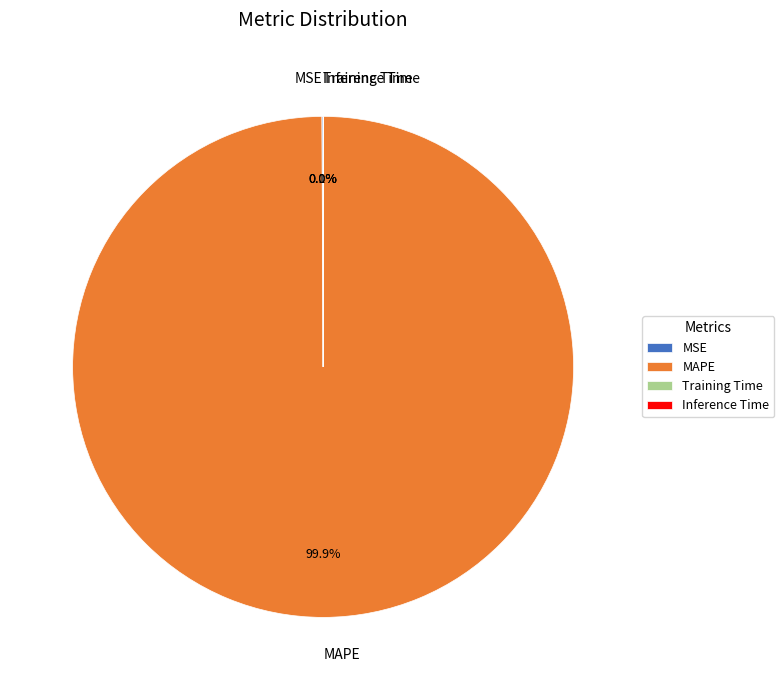

To the nearest percent, what is the average slice percentage?

25%